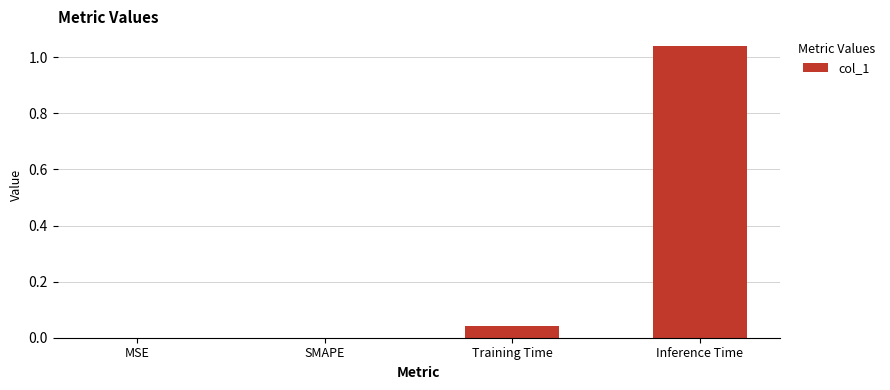

Which category has the highest value across all series?

Inference Time